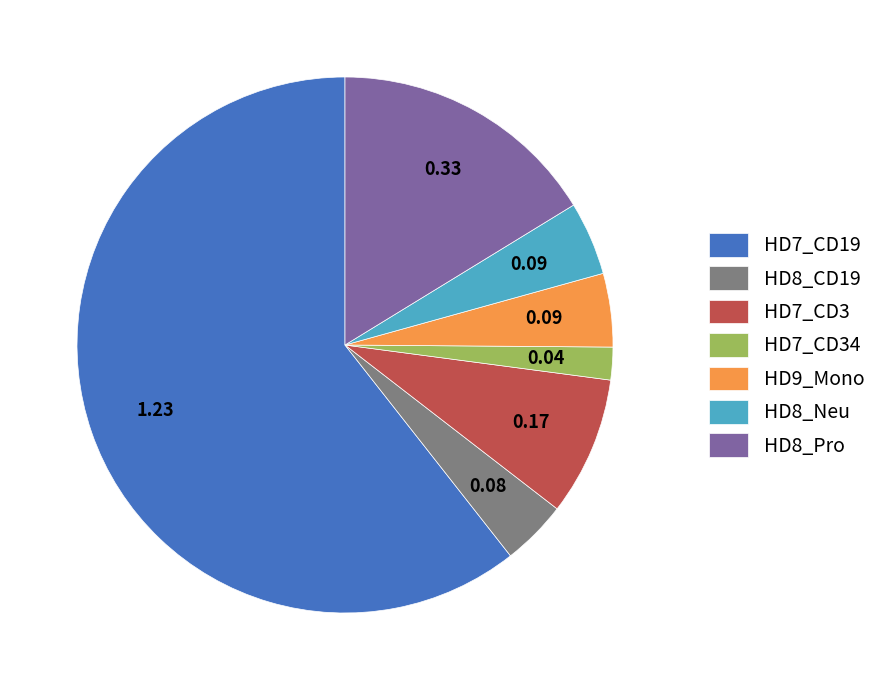

Is it true that HD8_CD19 is 4% of the pie?

True